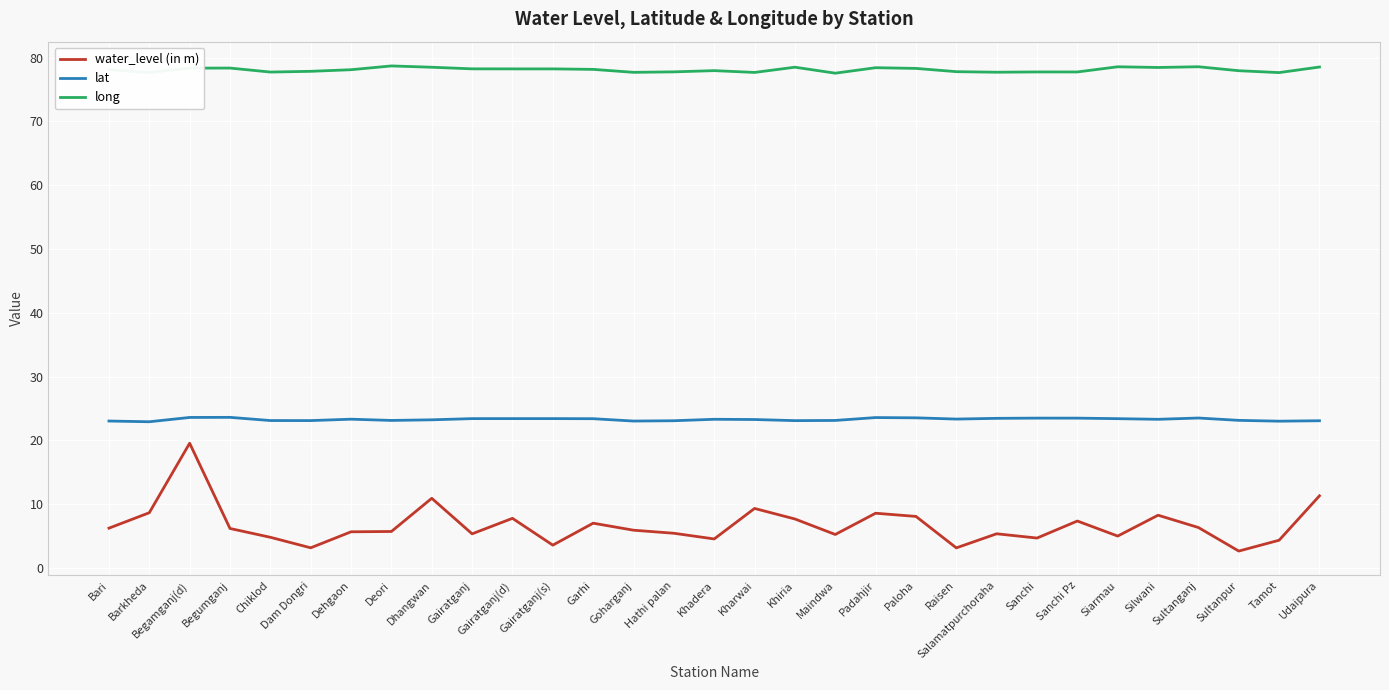

The lat series shows 12.2 at Sultanganj. True or false?

False